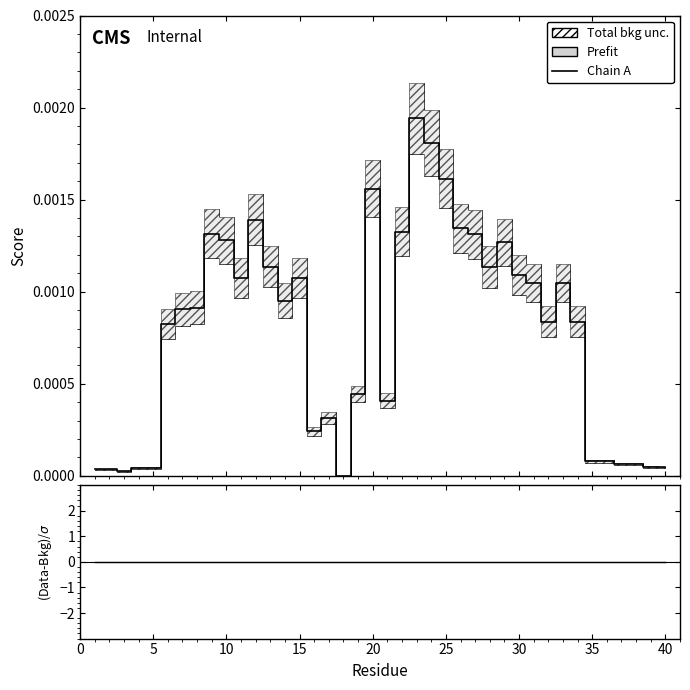

True or false: (Data-Bkg)/σ has more than 2 points higher than both neighbors.

True